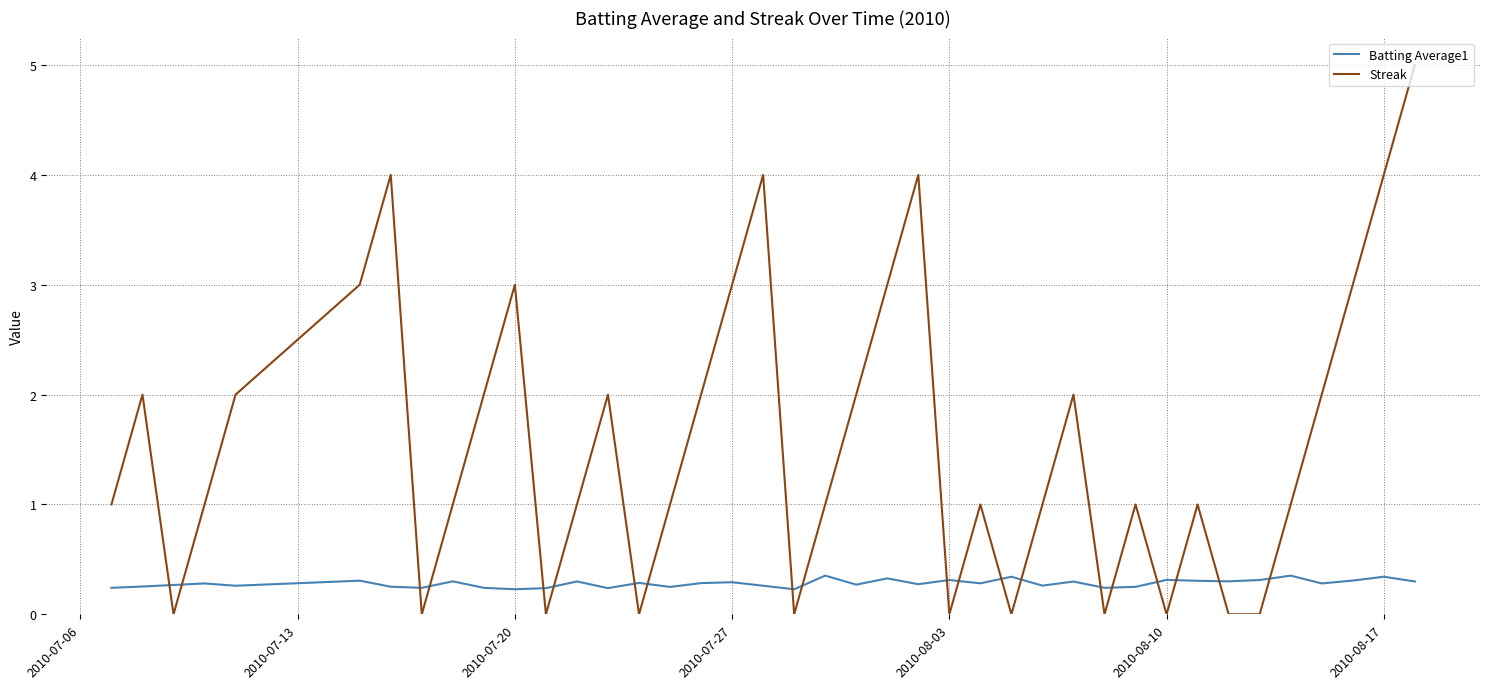

What are all the series names shown in the legend?

Batting Average1, Streak